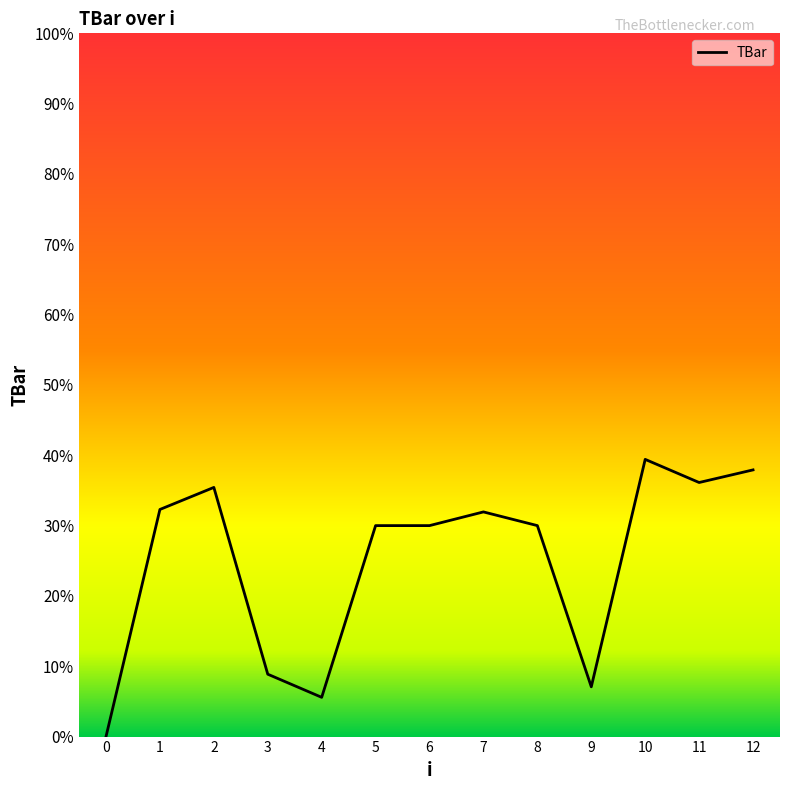

What is the difference between the maximum and minimum values?

39.4